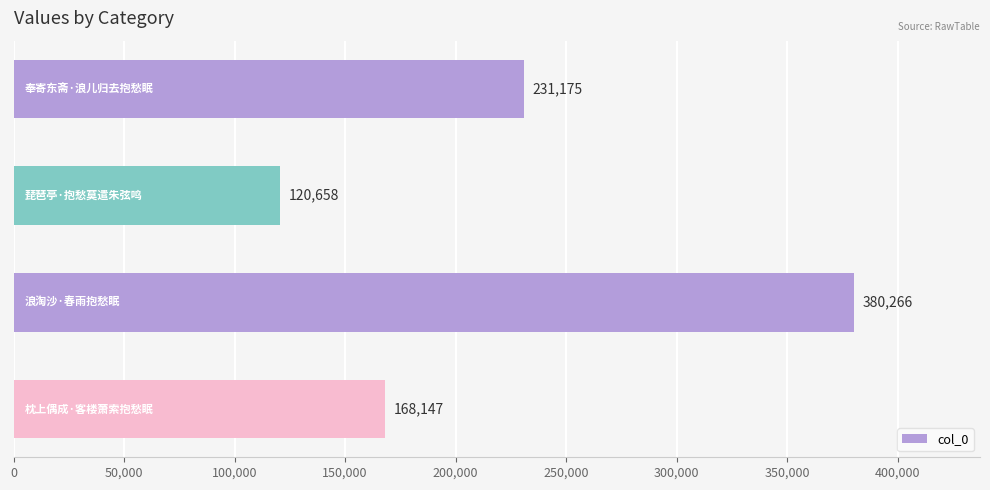

What is the value of the 1st bar from the top?

231175